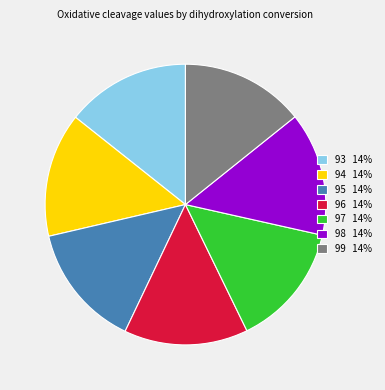

Approximately how many times larger is the value at 93 14% compared to 97 14%?

1.0